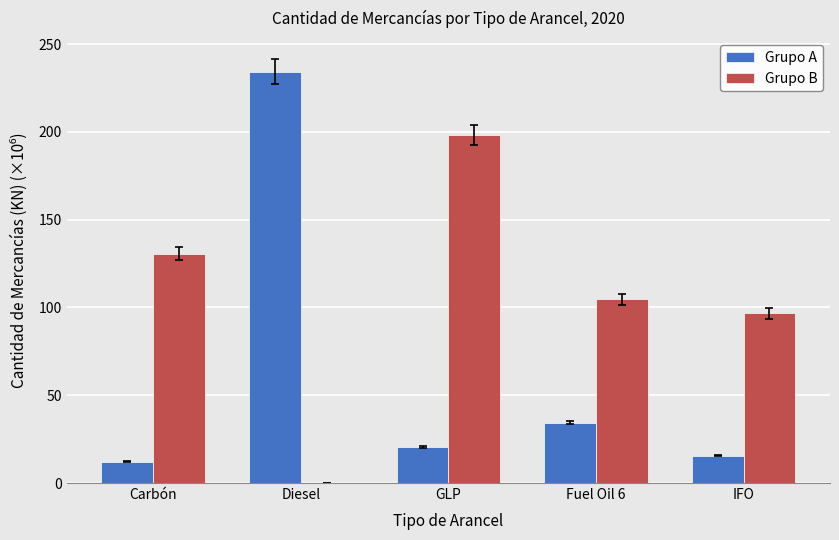

Between Diesel and GLP, which series saw the biggest shift?

Grupo A